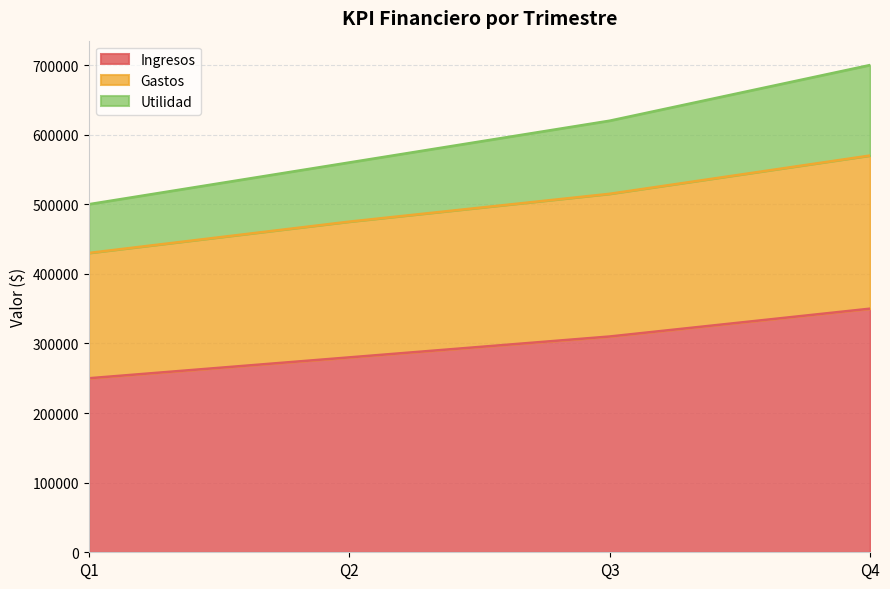

At which category is the sum across all series the highest?

Q4